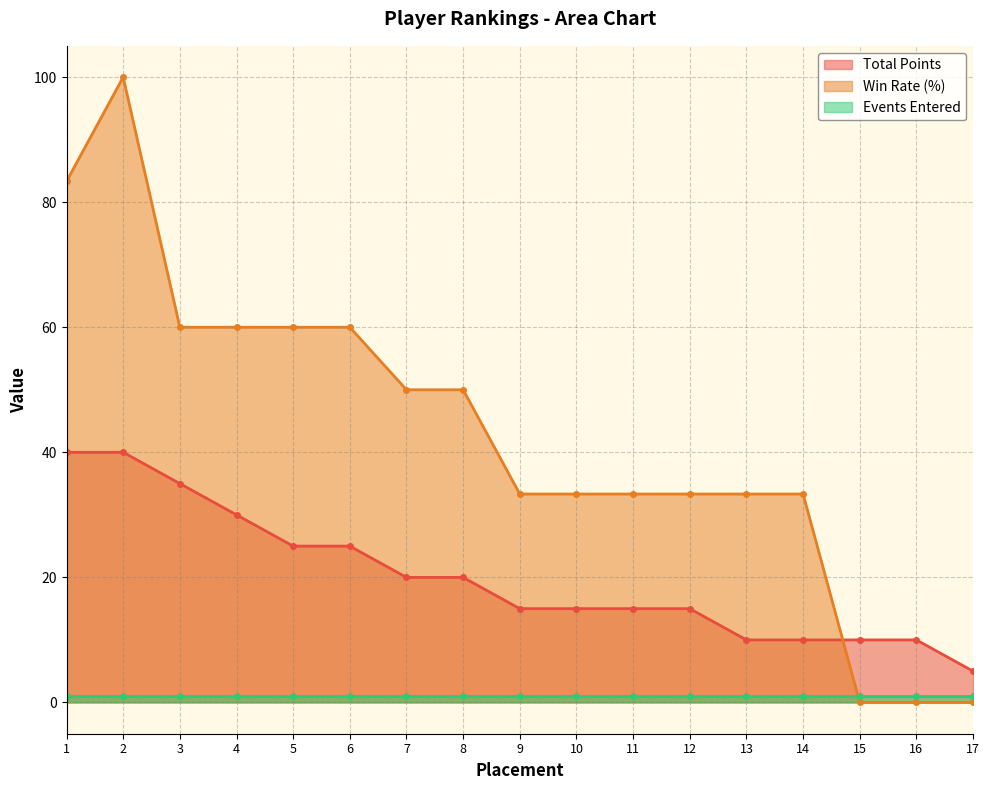

True or false: Win Rate (%) has a value of 50.0 at 7.

True